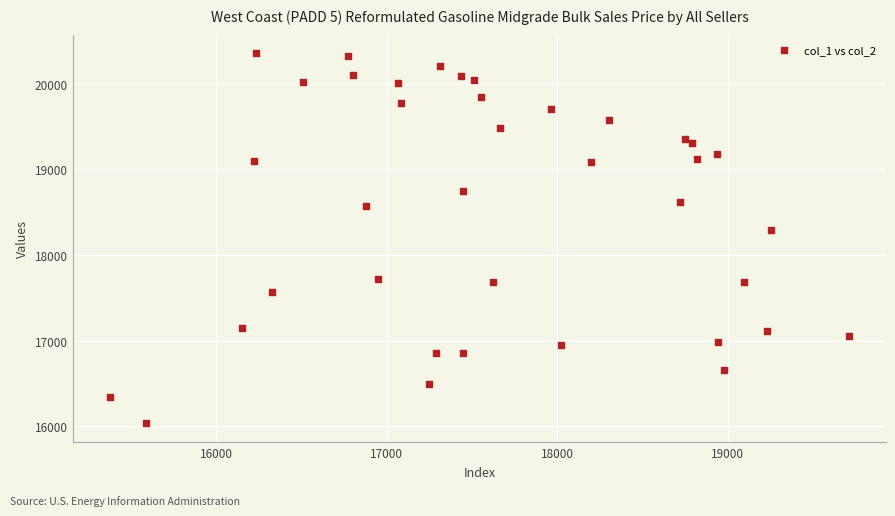

What is the range of X values (max minus min)?

4331